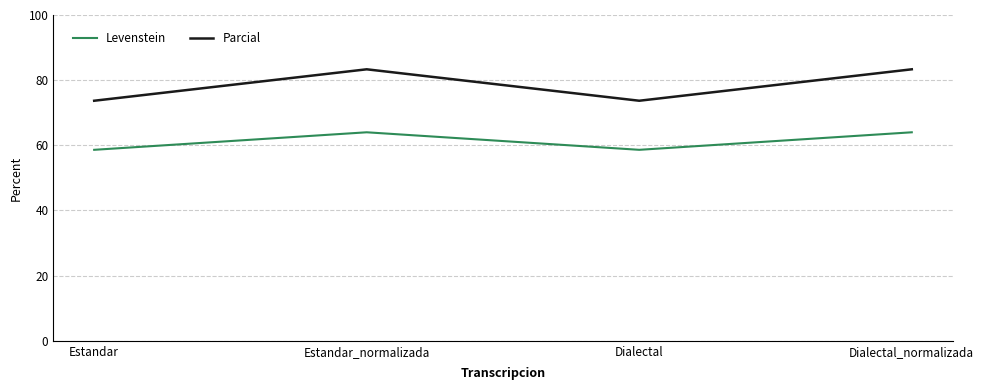

What is the minimum value shown in the chart?

58.6